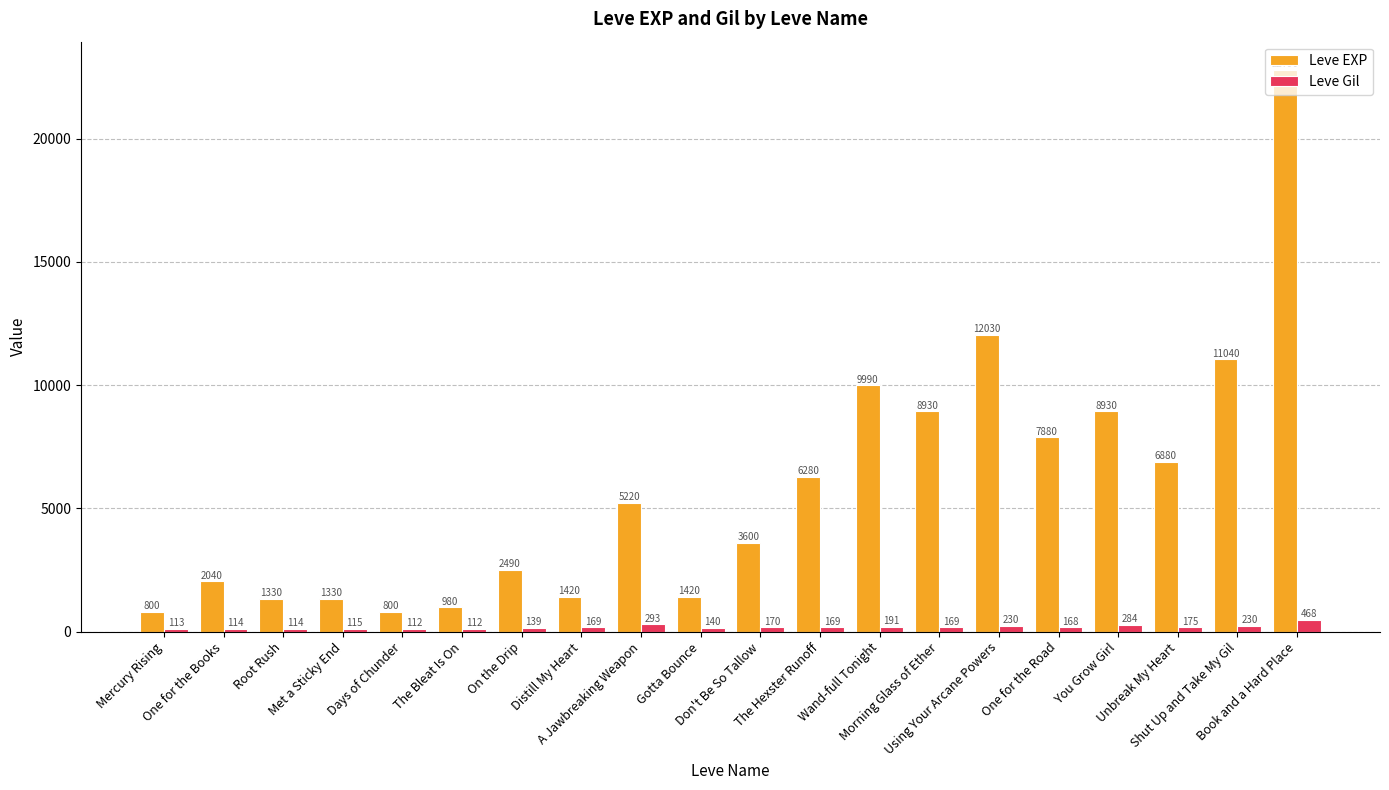

At which label is Leve EXP closest to 11795?

Using Your Arcane Powers